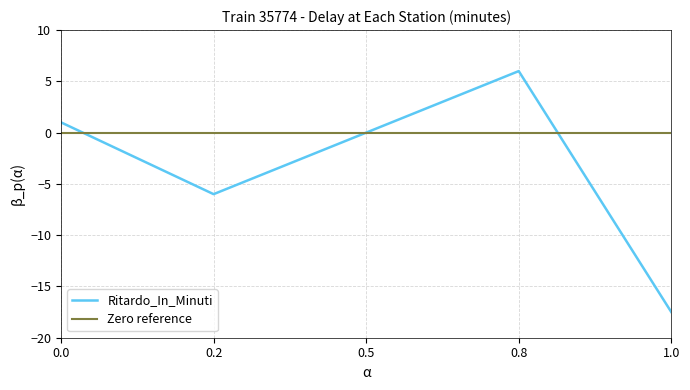

The Ritardo_In_Minuti series shows 10.7 at 0.8. True or false?

False